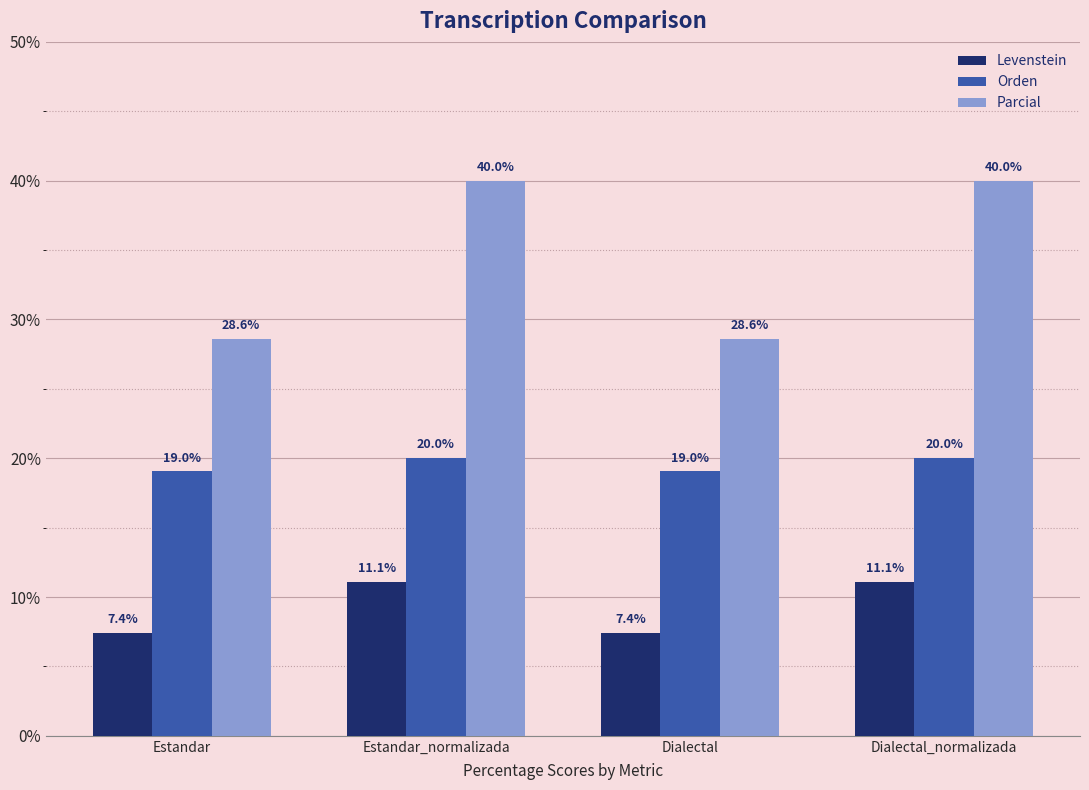

What is the highest value of the Orden series?

20.0